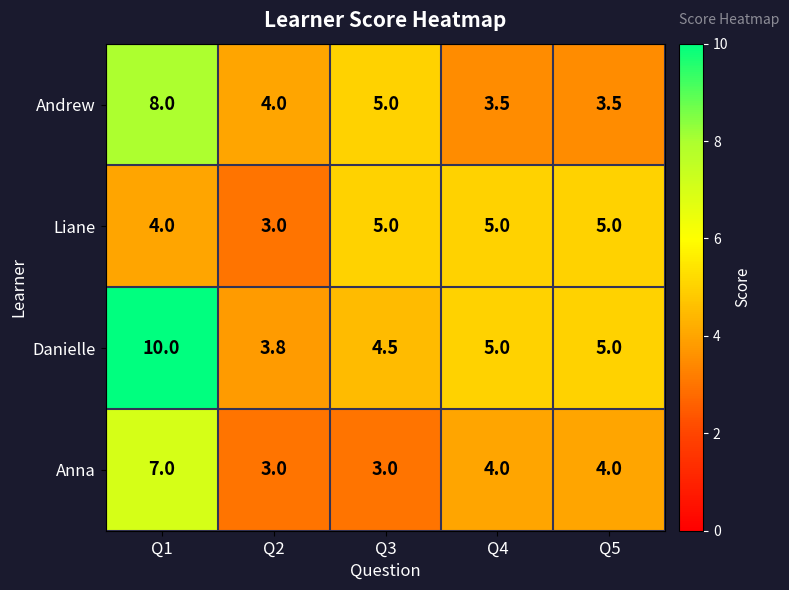

What is the total value across all series at Q4?

17.5